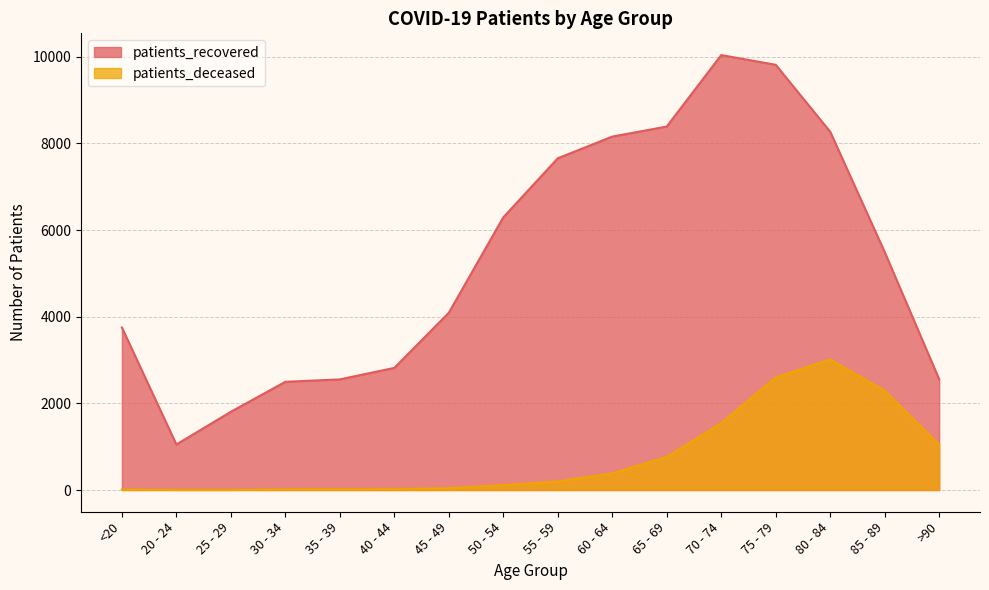

True or false: patients_recovered has more than 0 interior local peaks.

True